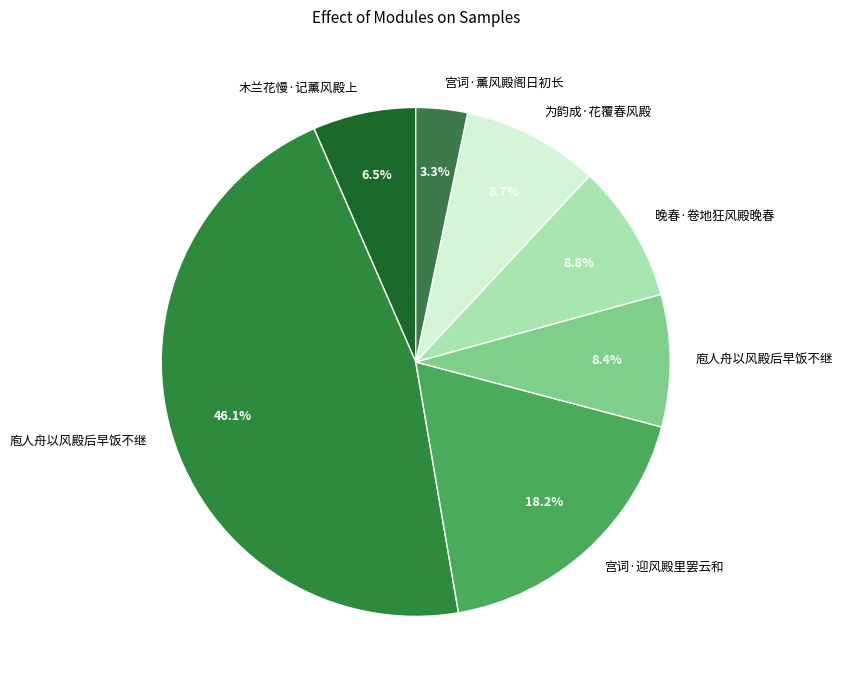

How many slices are in this pie chart?

7